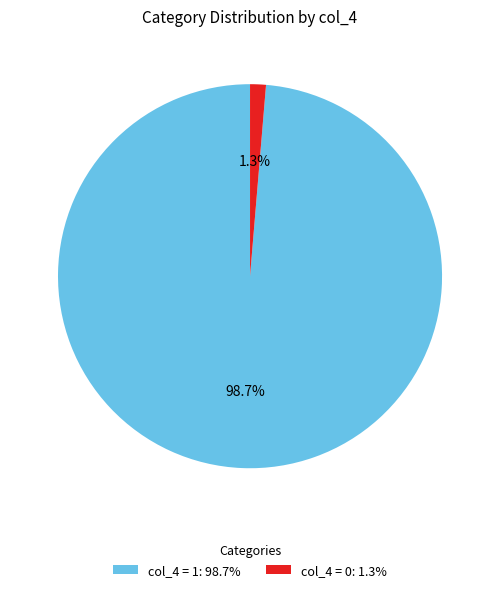

Is there any slice that represents more than half of the pie?

Yes